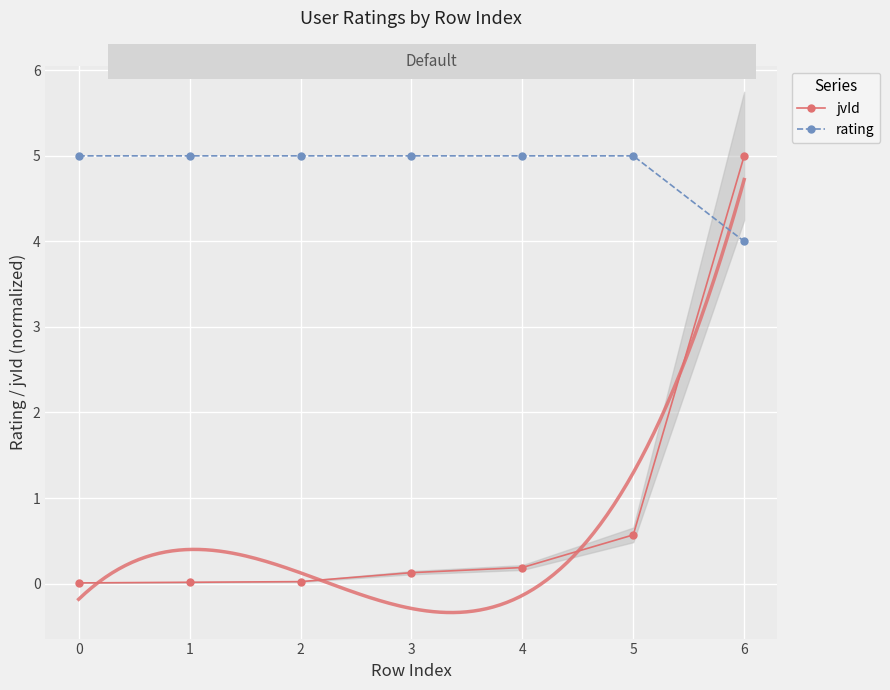

Is it true that rating equals 5.0 at 1?

True